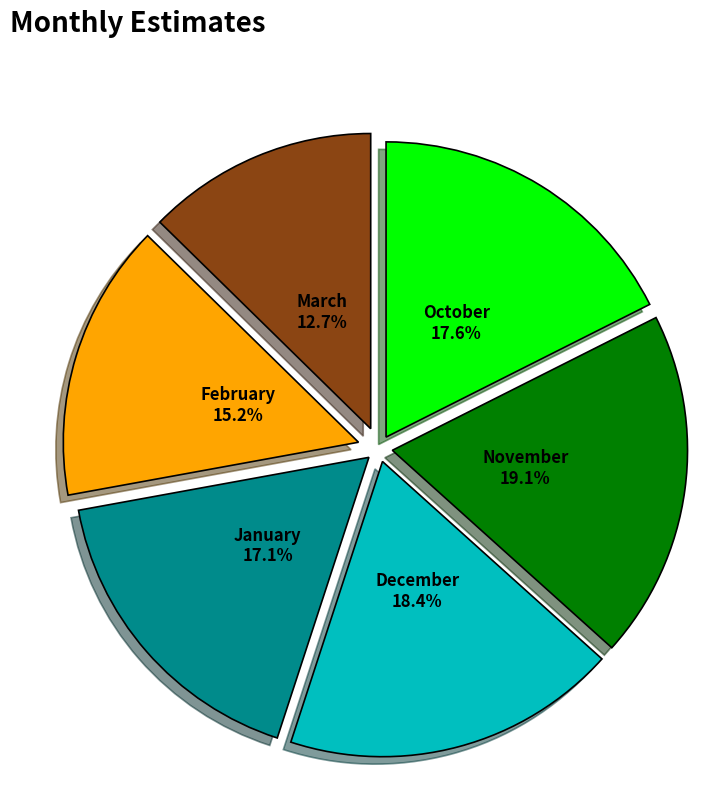

Approximately how many times larger is the value at January compared to November?

0.9